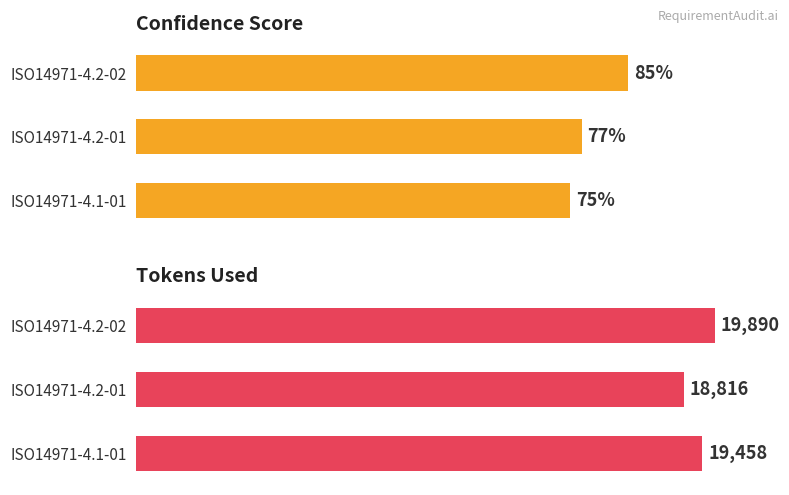

At how many categories does at least one series exceed 0?

3